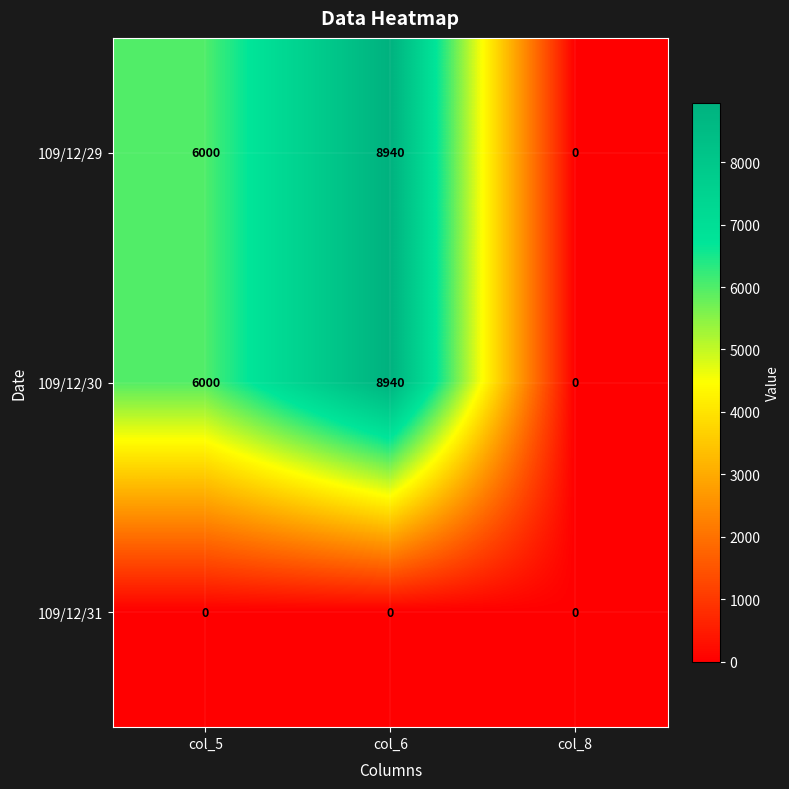

What is the spread (max minus min) of values at col_5?

6000